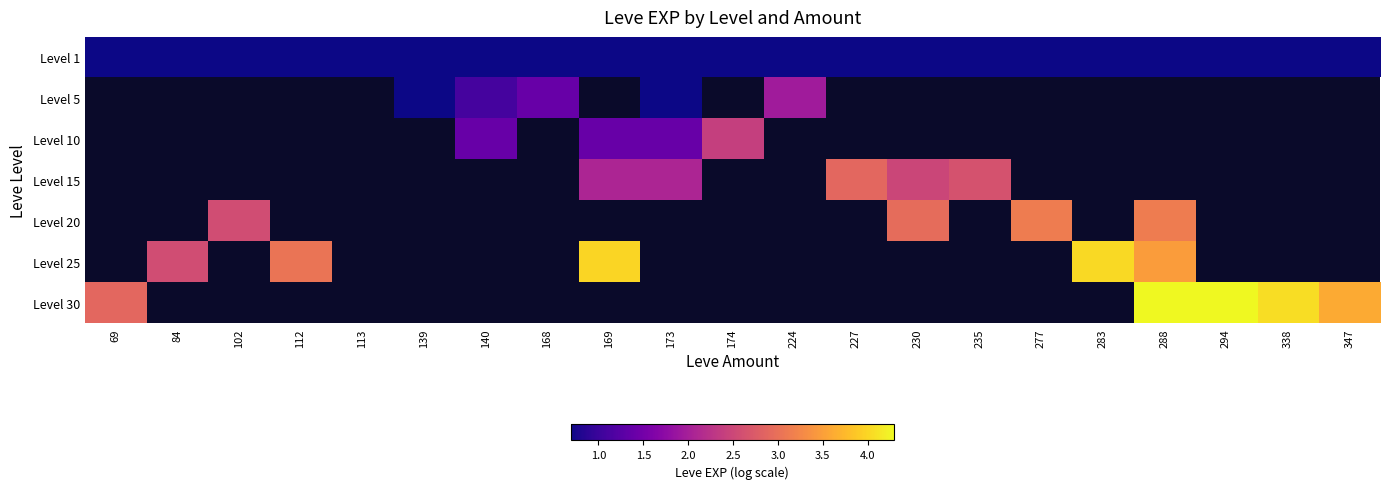

The value of Level 1 at 173 is 0.4. True or false?

False